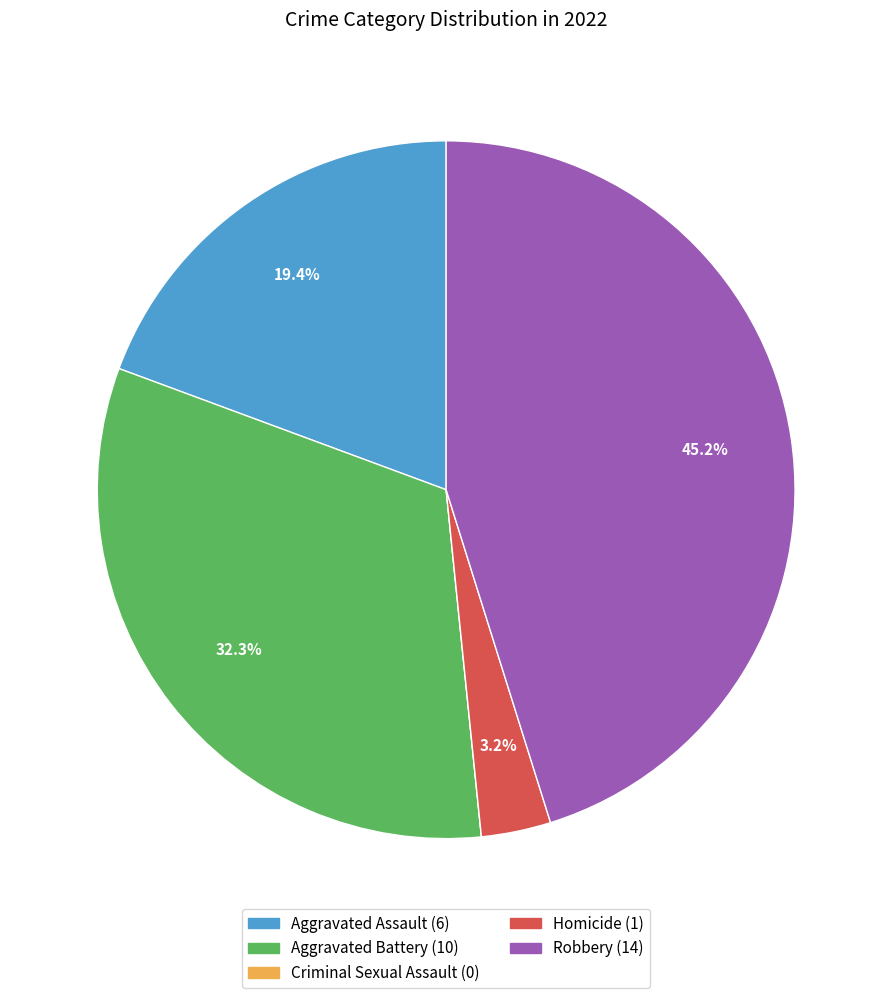

Which category has the biggest portion of the pie?

Robbery